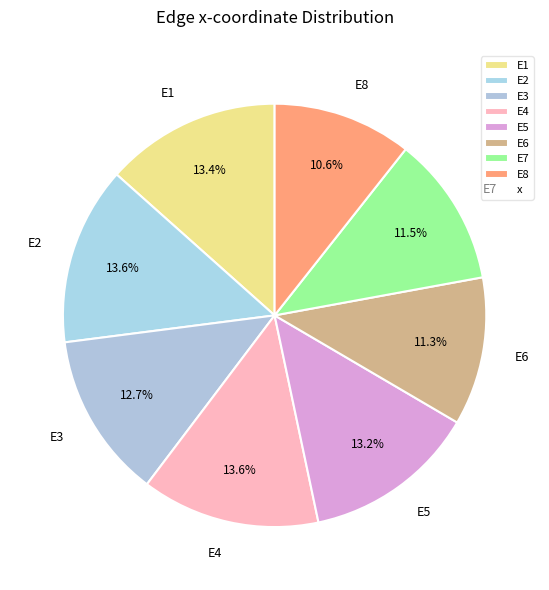

To the nearest percent, what is the difference between the largest and smallest slice percentages?

3%